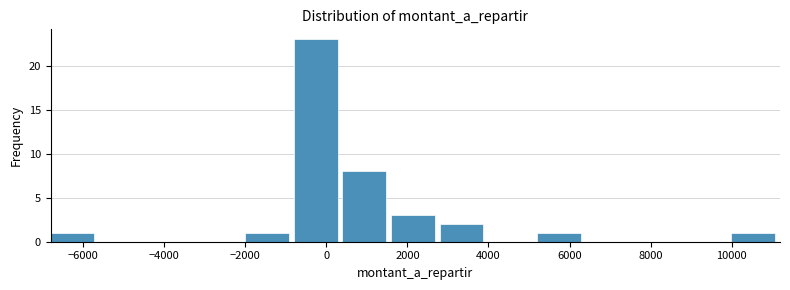

What is the height of the bar covering 2800 to 4000 on the x-axis? Neither the bar edges nor the heights are printed on the chart, so give them approximately, as read against the axes.

2